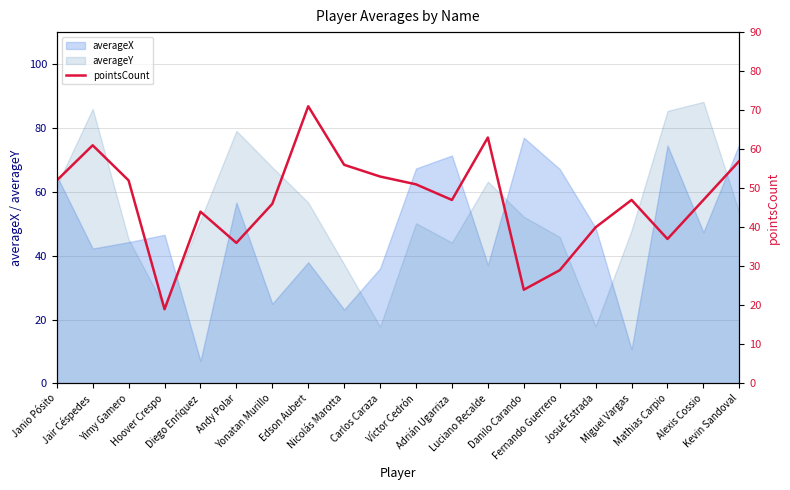

What is the value of the 7th point from the left?

46